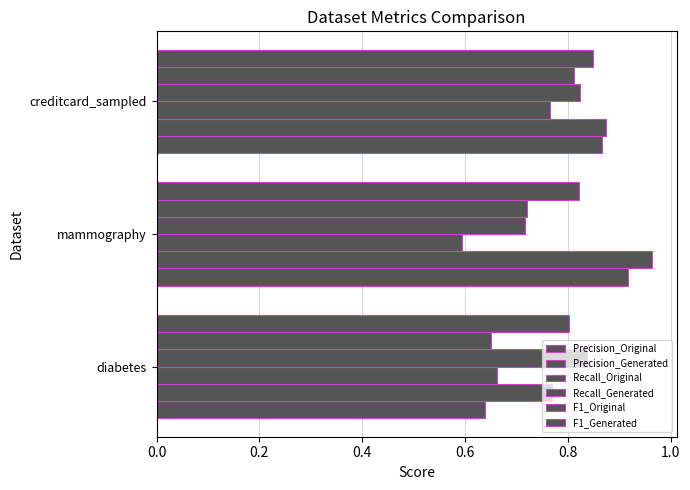

Count the number of categories in the chart.

3